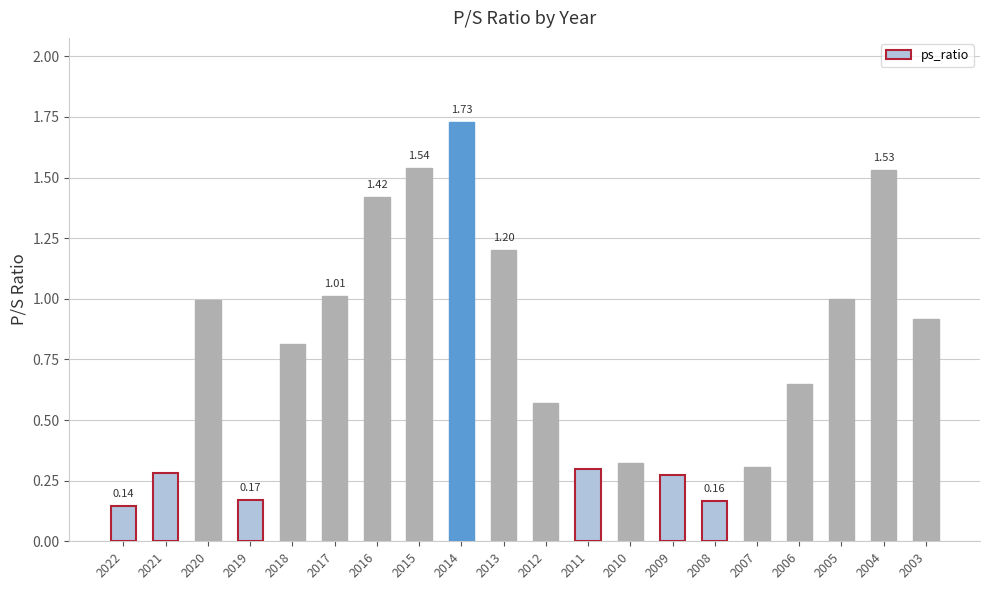

What is the sum of the values at 2007 and 2008?

0.5